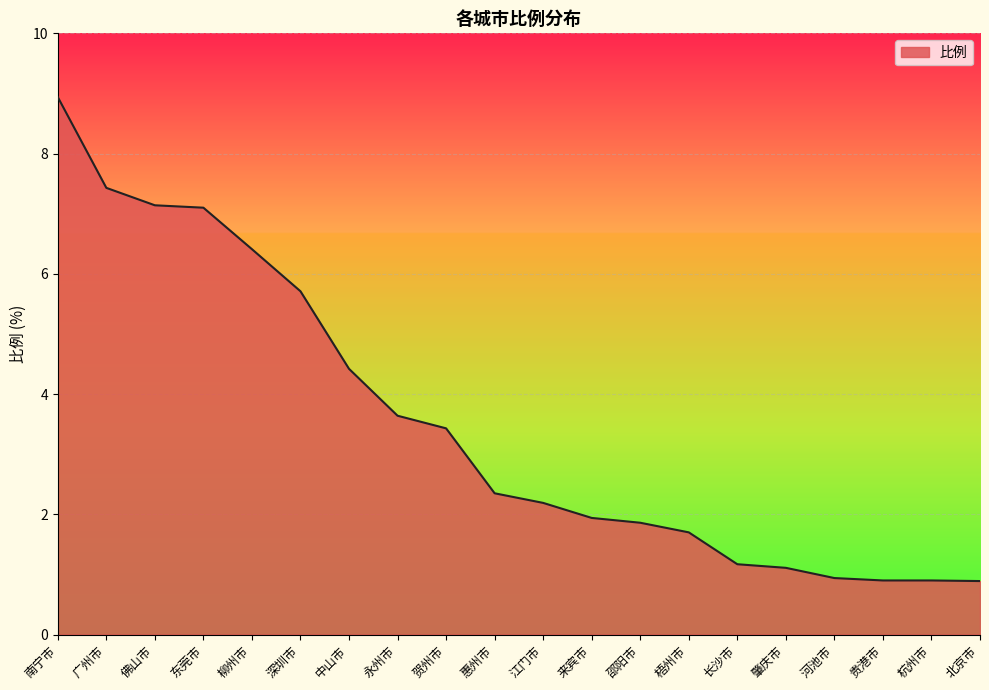

What is the maximum value shown in the chart?

8.9